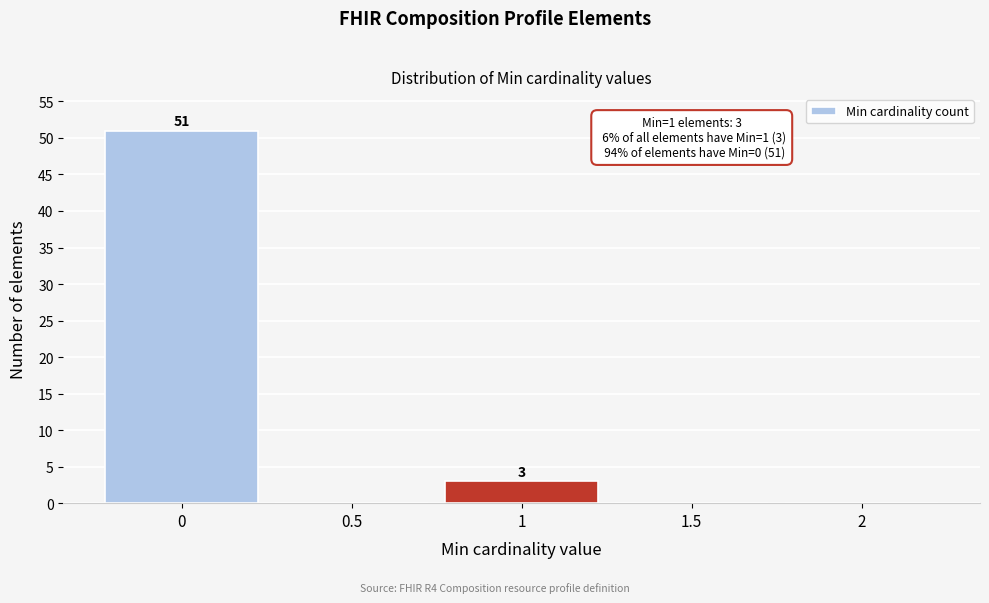

Over which range of the x-axis is the bar tallest?

-0.25 to 0.25